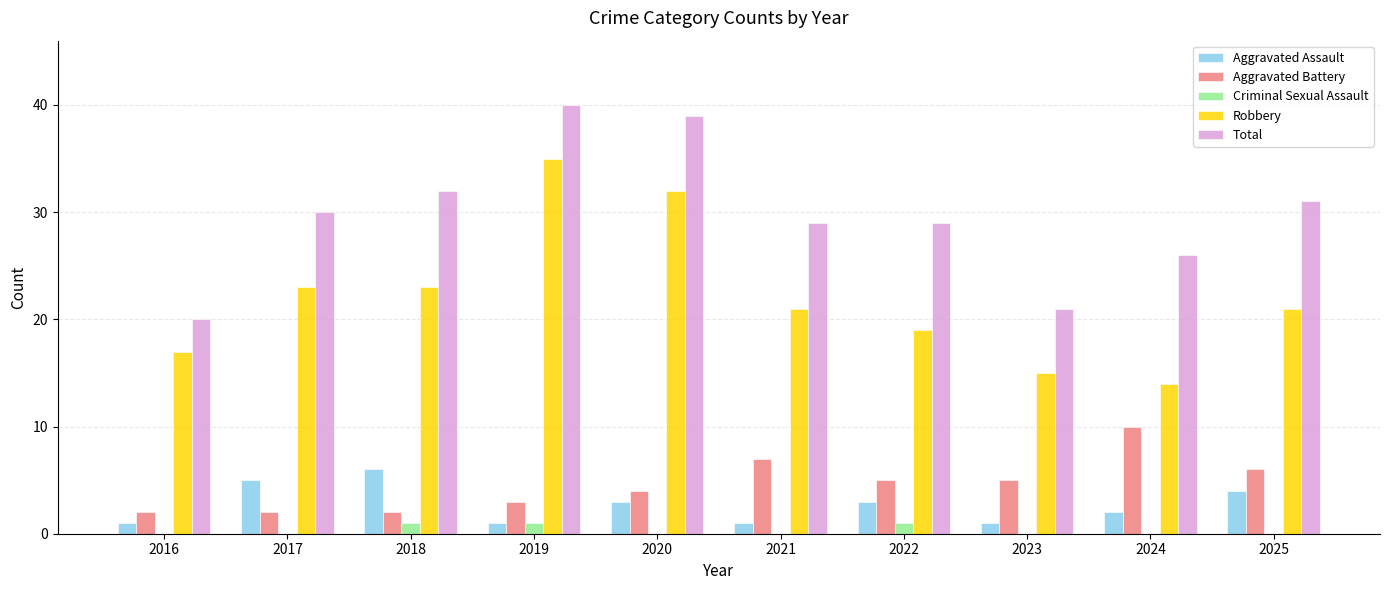

What is the sum of all Total values?

297